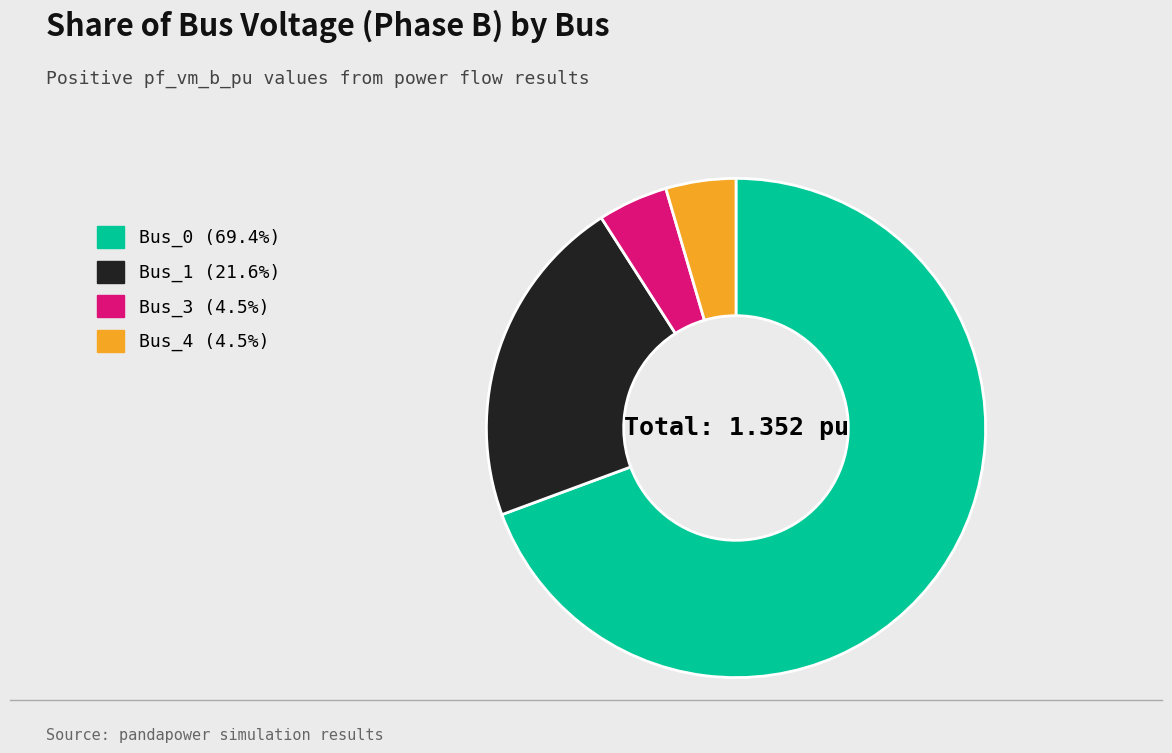

Is there a majority slice in this chart?

Yes